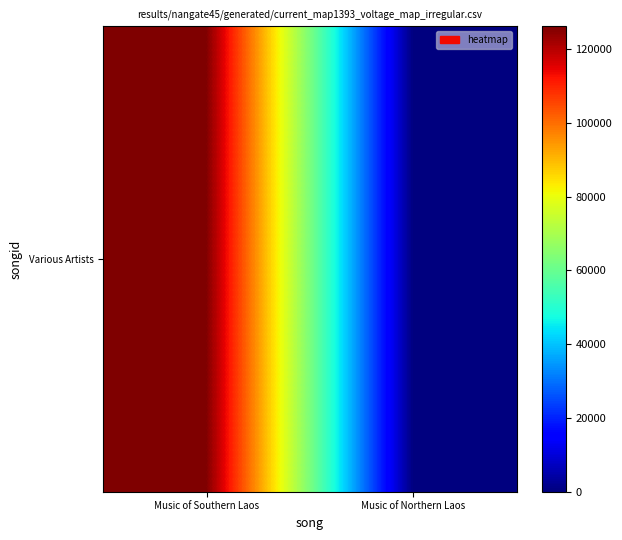

Reading right to left, extract all data points from this chart.

-1	126130